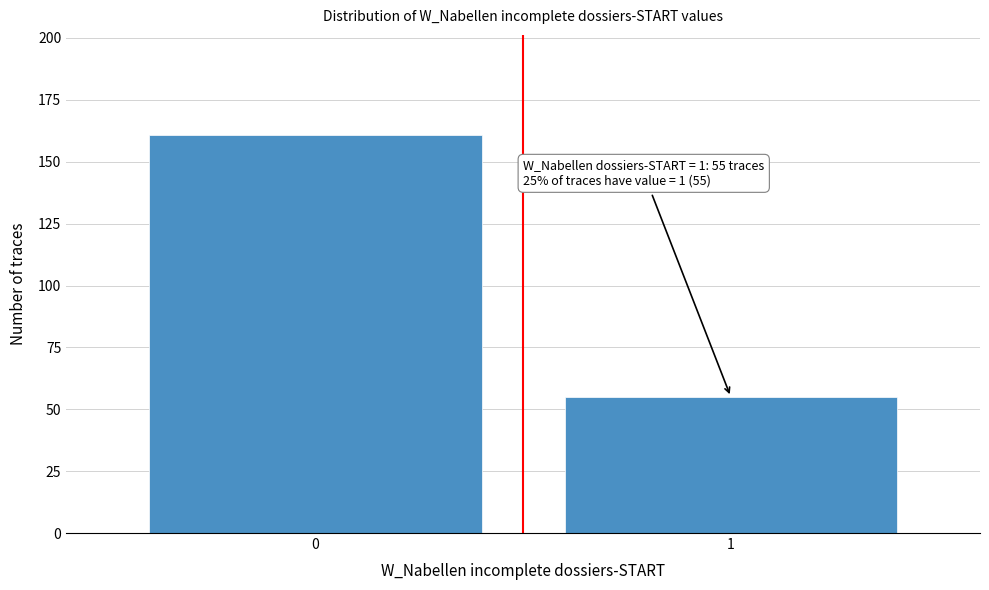

Reading right to left, transcribe all the data shown in this chart.

1=55	0=161